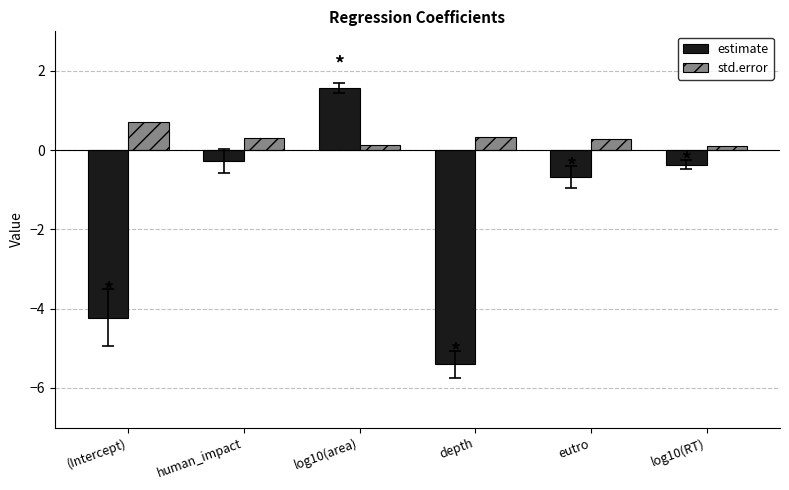

Reading left to right, transcribe all the data shown in this chart.

estimate: (Intercept)=-4.2	human_impact=-0.3	log10(area)=1.6	depth=-5.4	eutro=-0.7	log10(RT)=-0.4
std.error: (Intercept)=0.7	human_impact=0.3	log10(area)=0.1	depth=0.3	eutro=0.3	log10(RT)=0.1